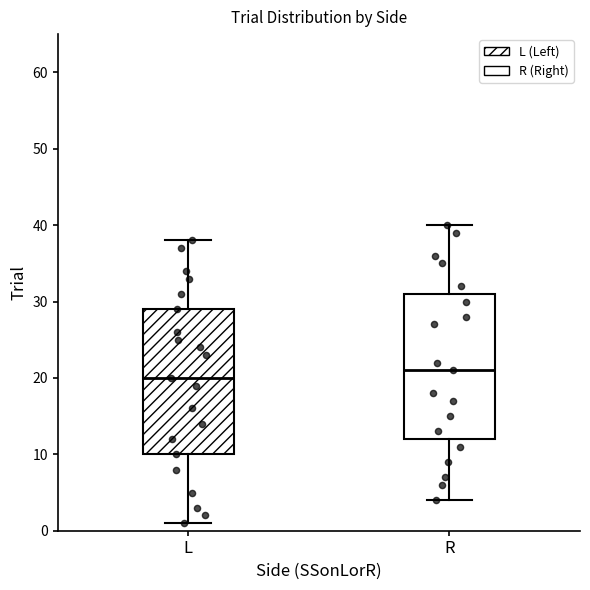

Which box has the lowest median line?

L